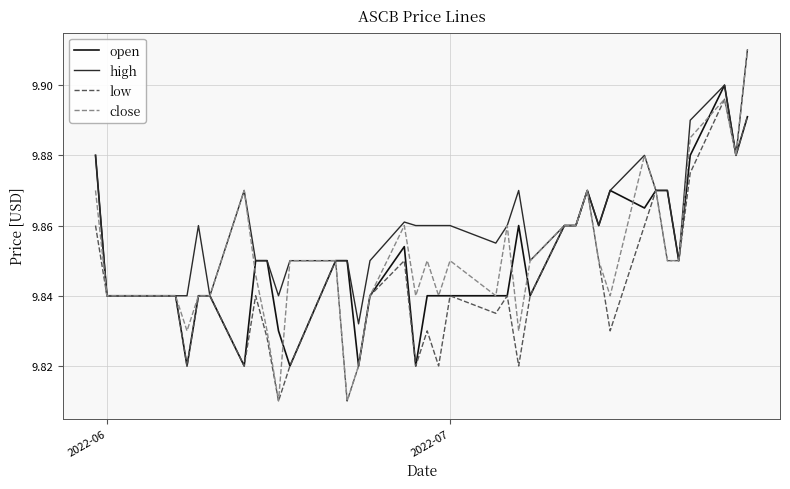

At how many categories does at least one series exceed 9?

40